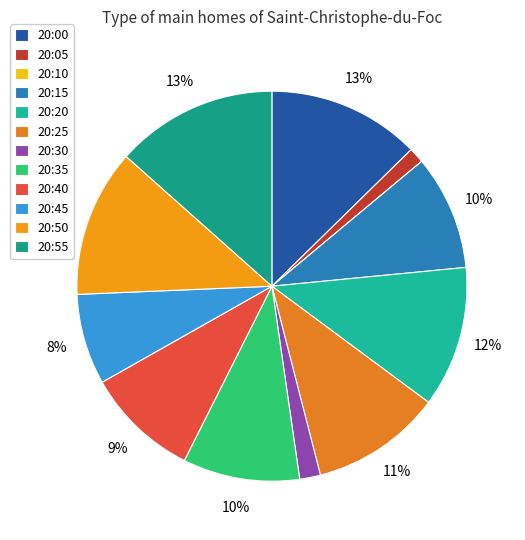

Count the number of slices in the pie.

12